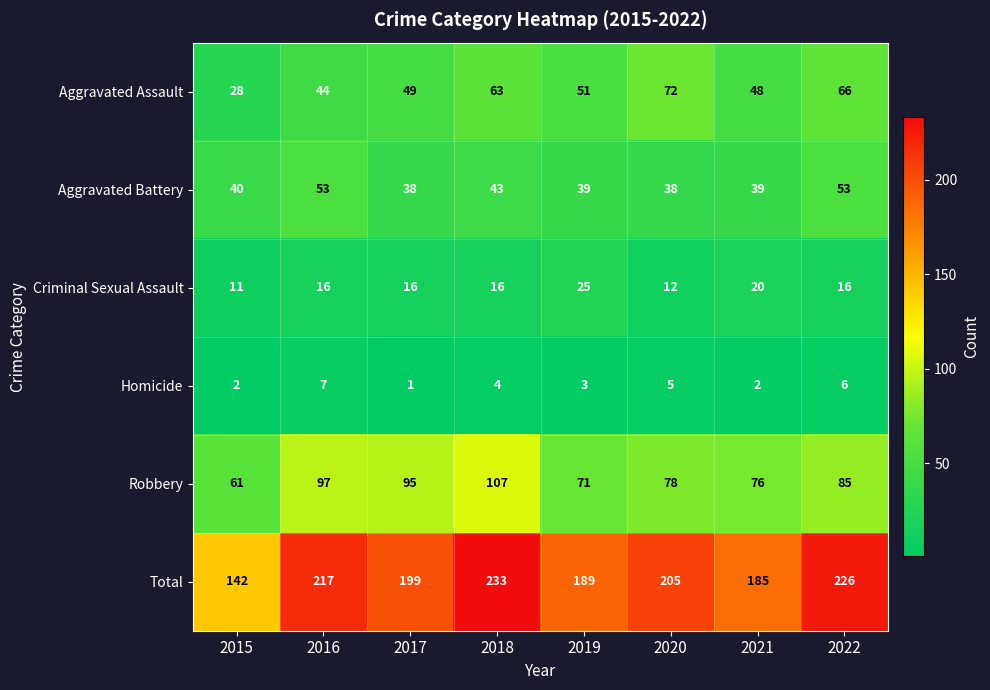

List the series in order of their peak value, highest first.

Total, Robbery, Aggravated Assault, Aggravated Battery, Criminal Sexual Assault, Homicide